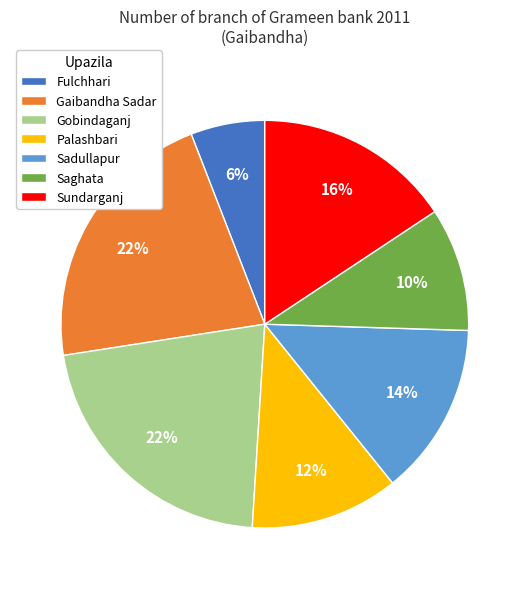

To the nearest percent, what is the combined percentage of Gobindaganj and Sundarganj?

37%